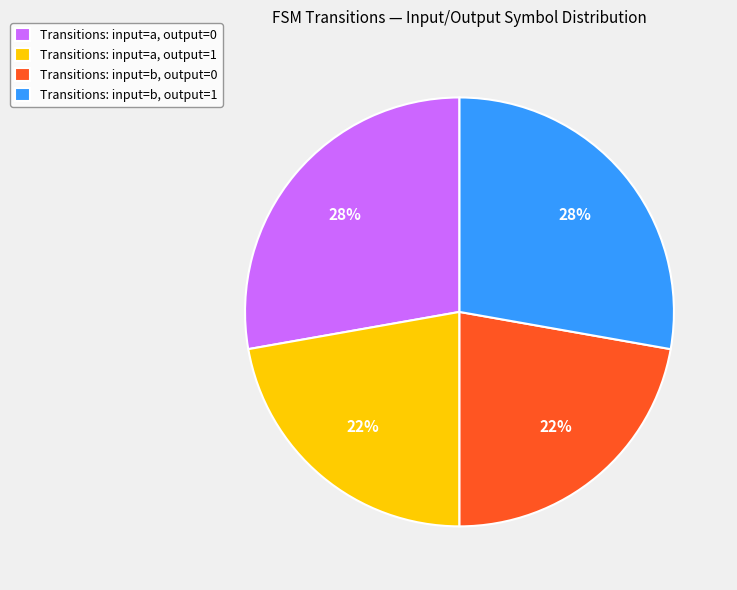

Is it true that Transitions: input=b, output=1 is 28% of the pie?

True